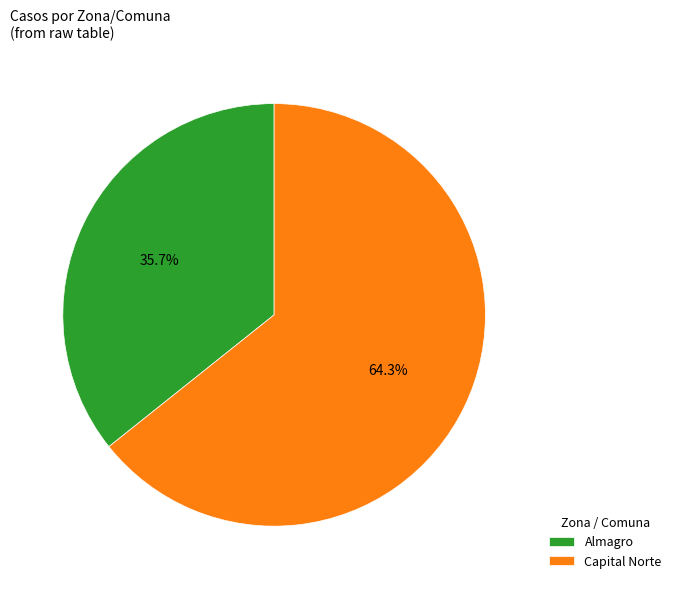

The Capital Norte slice represents 64% of the pie. True or false?

True